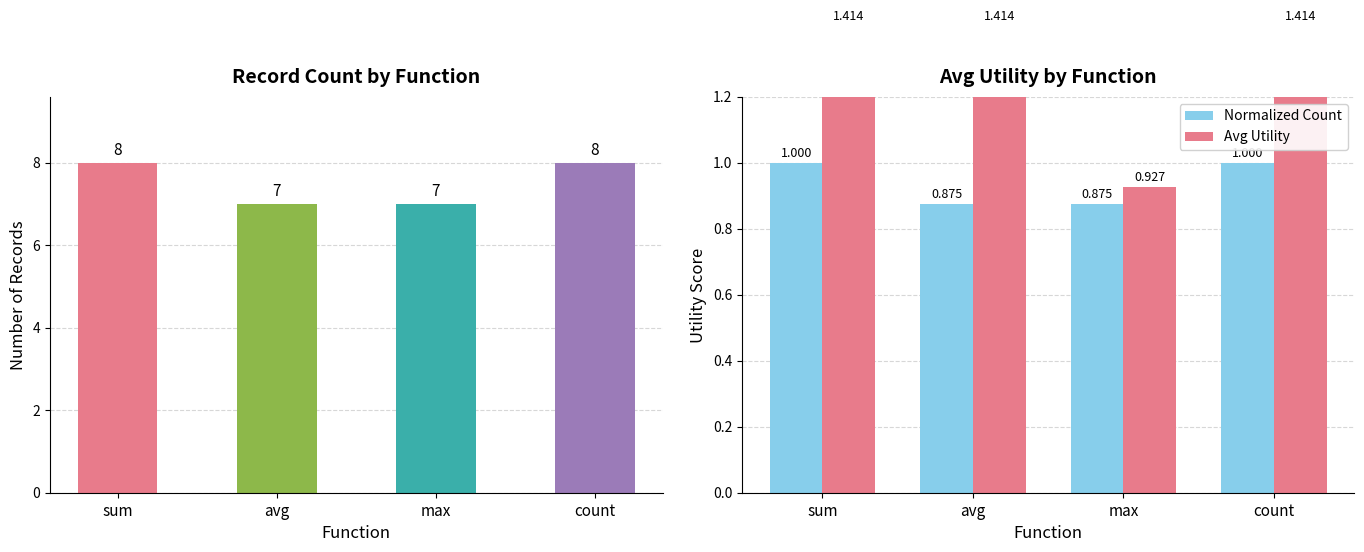

Rank the categories by Normalized Count value from lowest to highest.

avg, max, sum, count